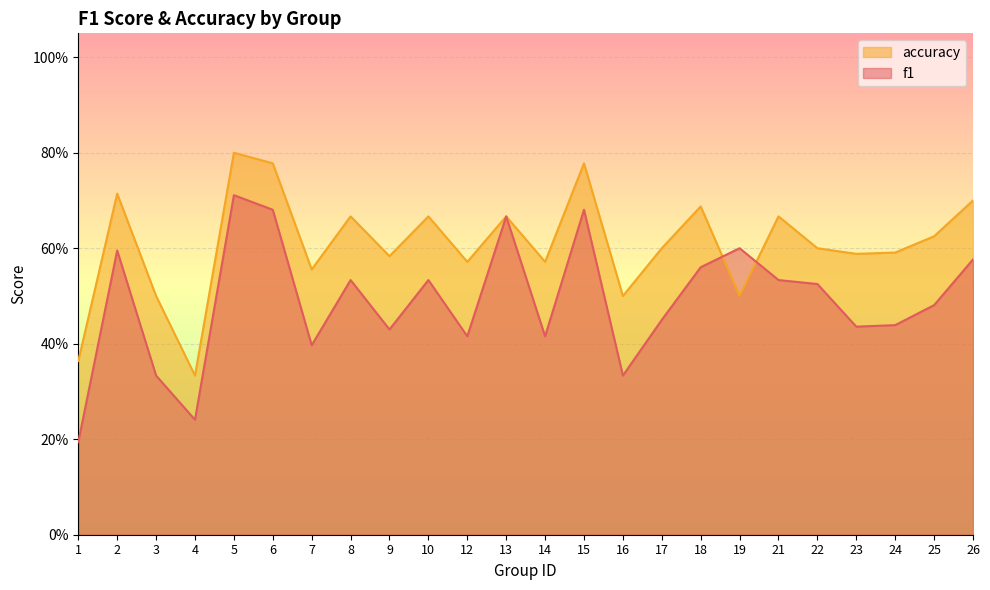

What is the difference between the maximum and minimum values in the accuracy series?

0.5